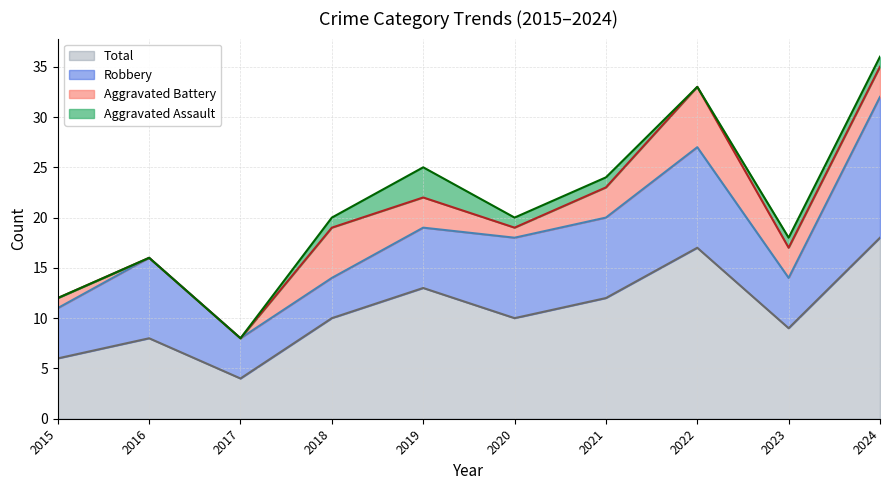

Reading left to right, list all the values displayed in this chart.

Aggravated Assault: 0	0	0	1	3	1	1	0	1	1
Aggravated Battery: 1	0	0	5	3	1	3	6	3	3
Robbery: 5	8	4	4	6	8	8	10	5	14
Total: 6	8	4	10	13	10	12	17	9	18